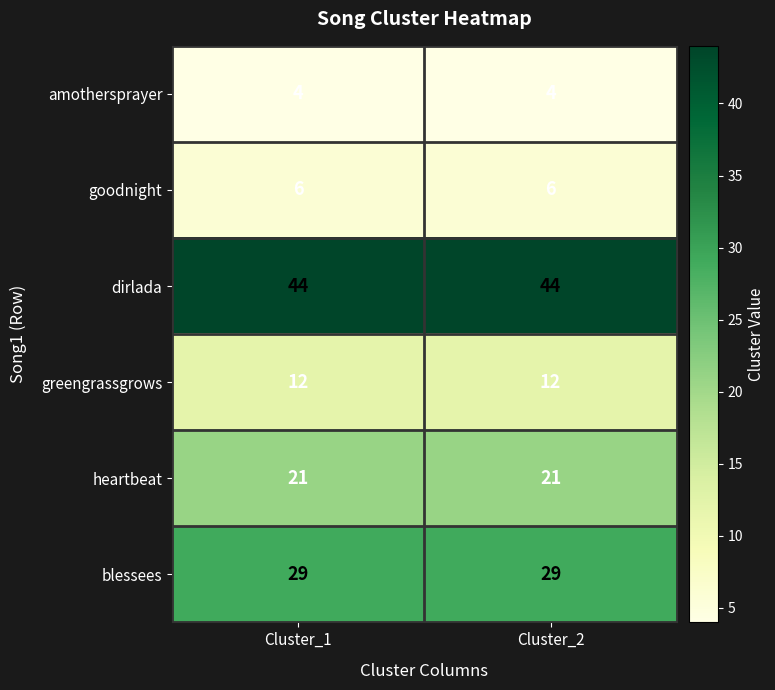

What is the spread (max minus min) of values at Cluster_1?

40